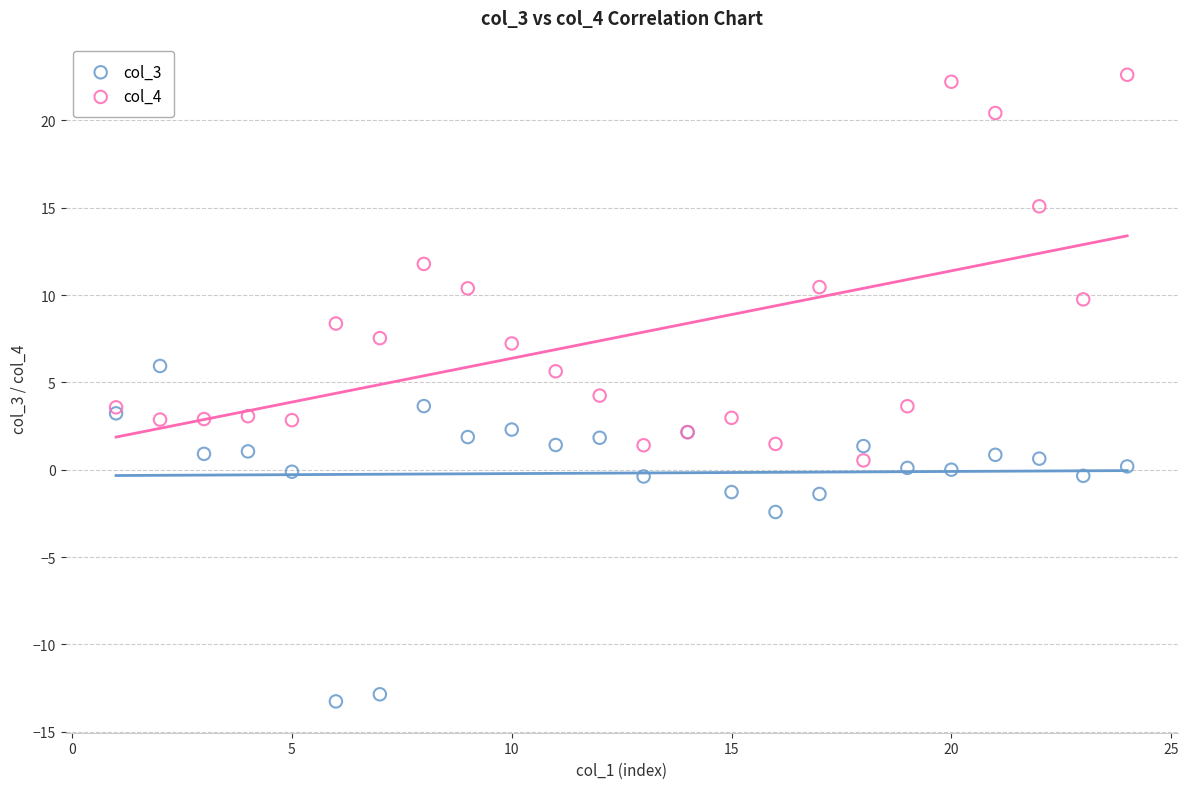

Which series has the widest spread of Y values?

col_4